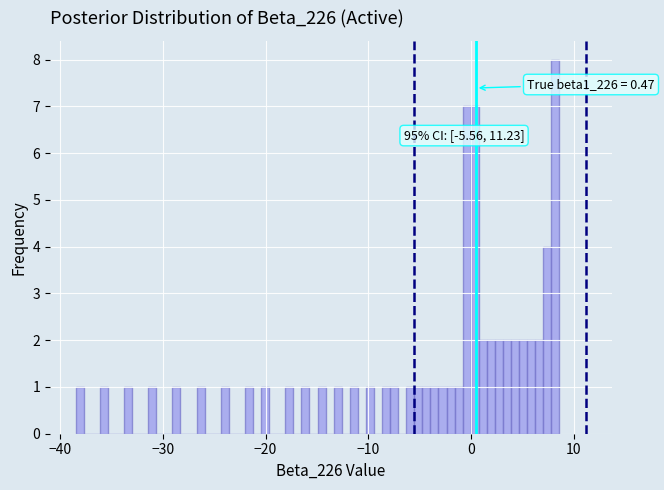

Read against the x-axis, roughly where is the centre of the tallest bar?

8